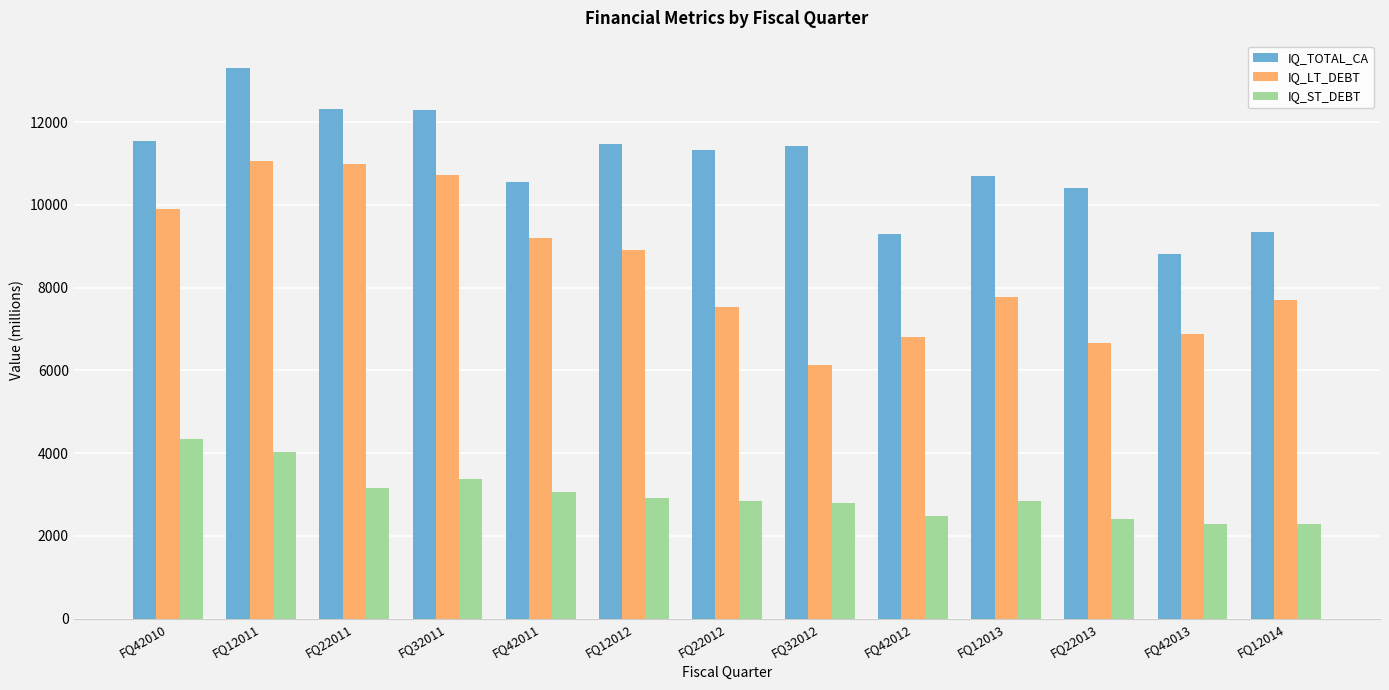

What is the spread (max minus min) of values at FQ12014?

7052